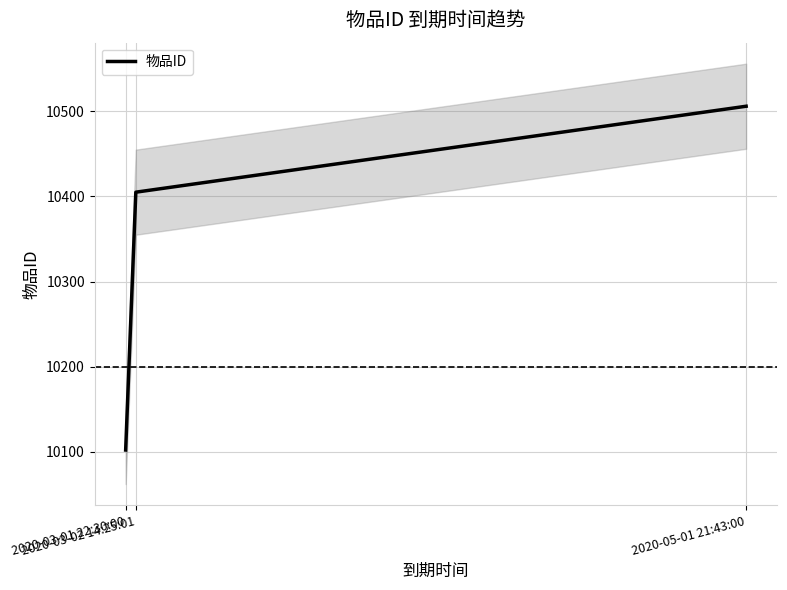

The value at 2020-03-01 22:30:00 is 6186. True or false?

False